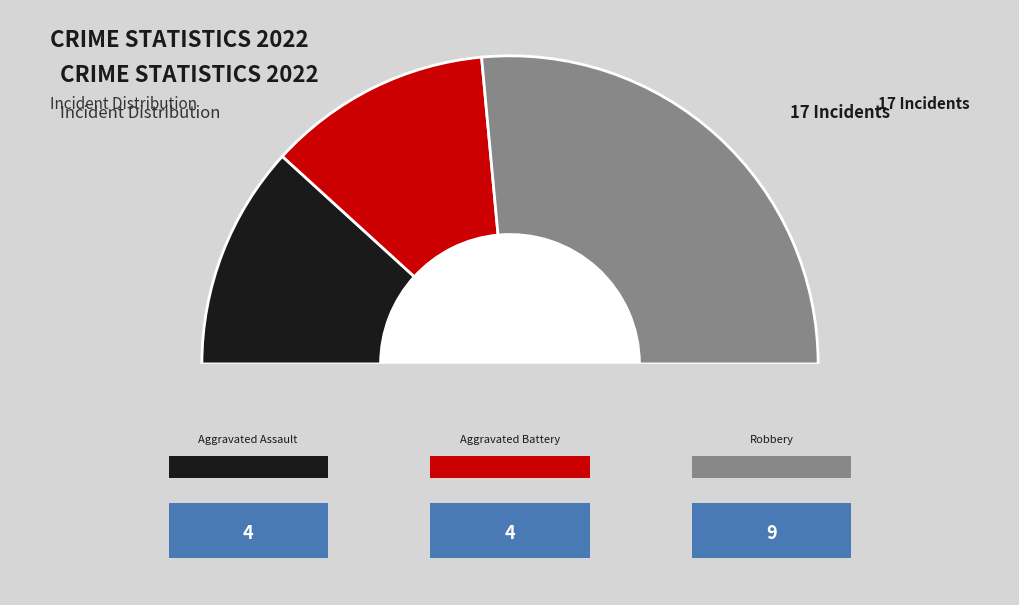

What is the largest slice in the pie chart?

Robbery